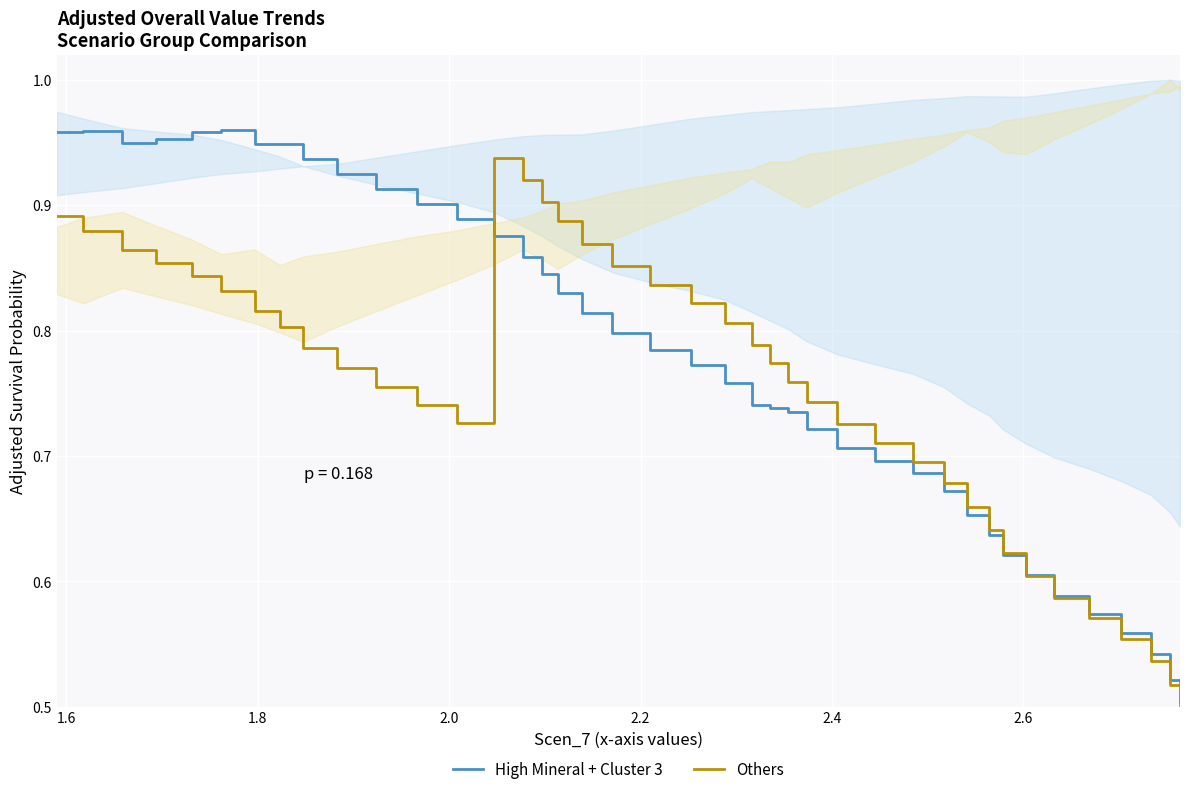

At how many categories does at least one series exceed 0?

40